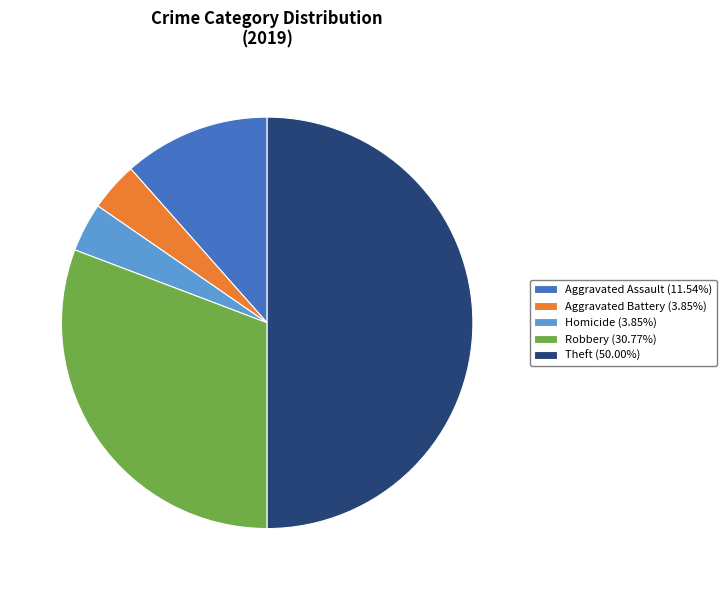

Does Aggravated Assault (11.54%) account for over 50% of the chart?

No